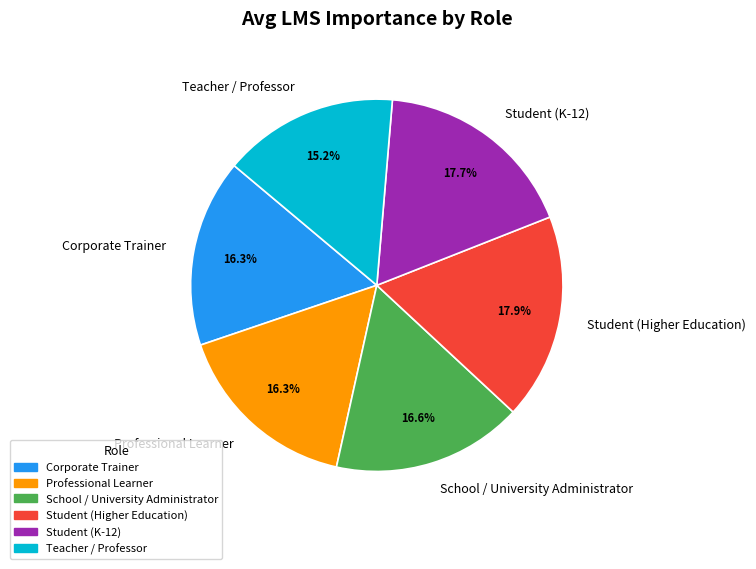

Between School / University Administrator and Teacher / Professor, which is larger?

School / University Administrator